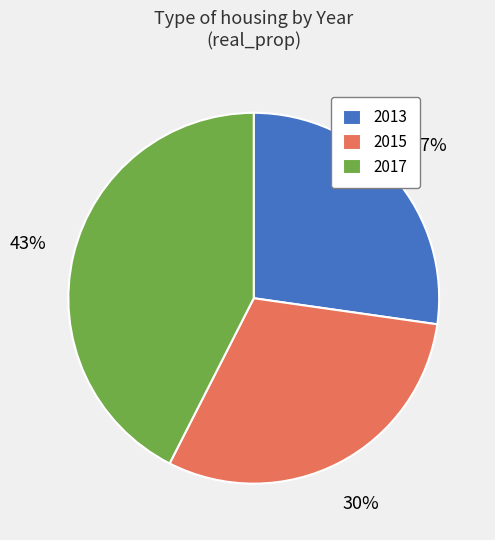

Is there a majority slice in this chart?

No